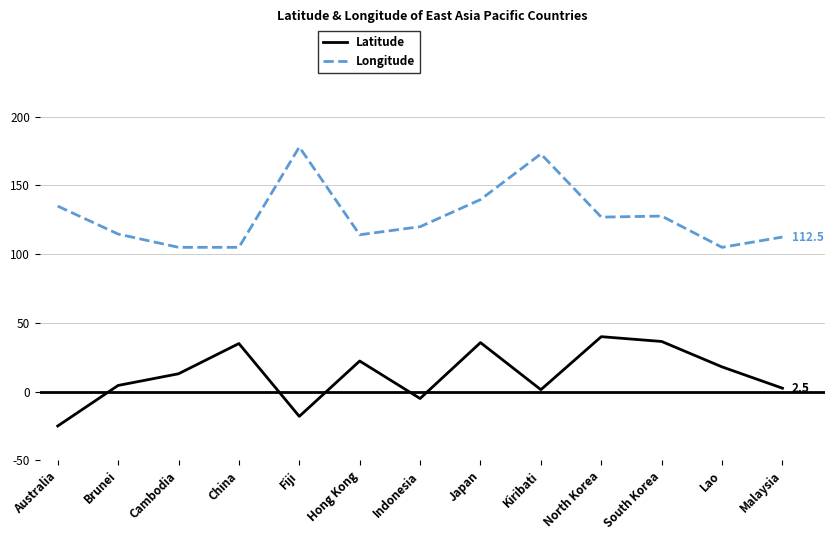

What is the sum of the Longitude values at China and South Korea?

232.8